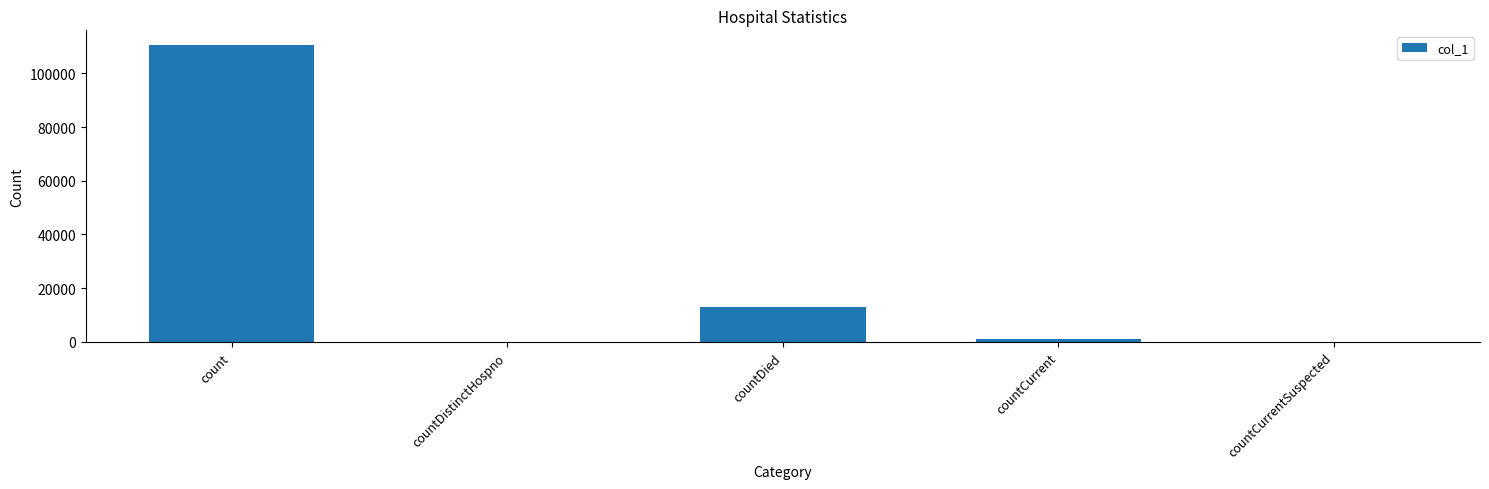

Where is the data nearest to the value 55228?

countDied